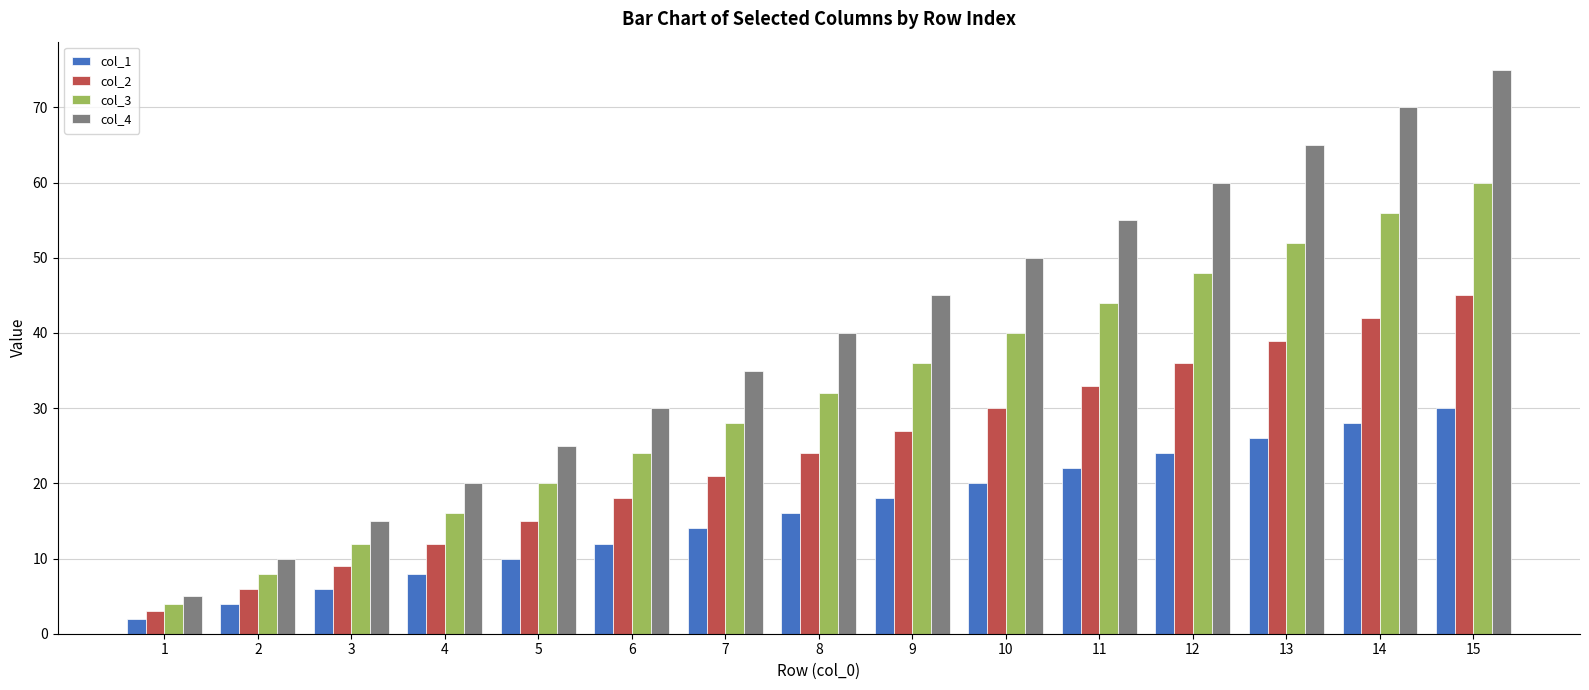

Which category has the lowest value in the col_1 series?

1